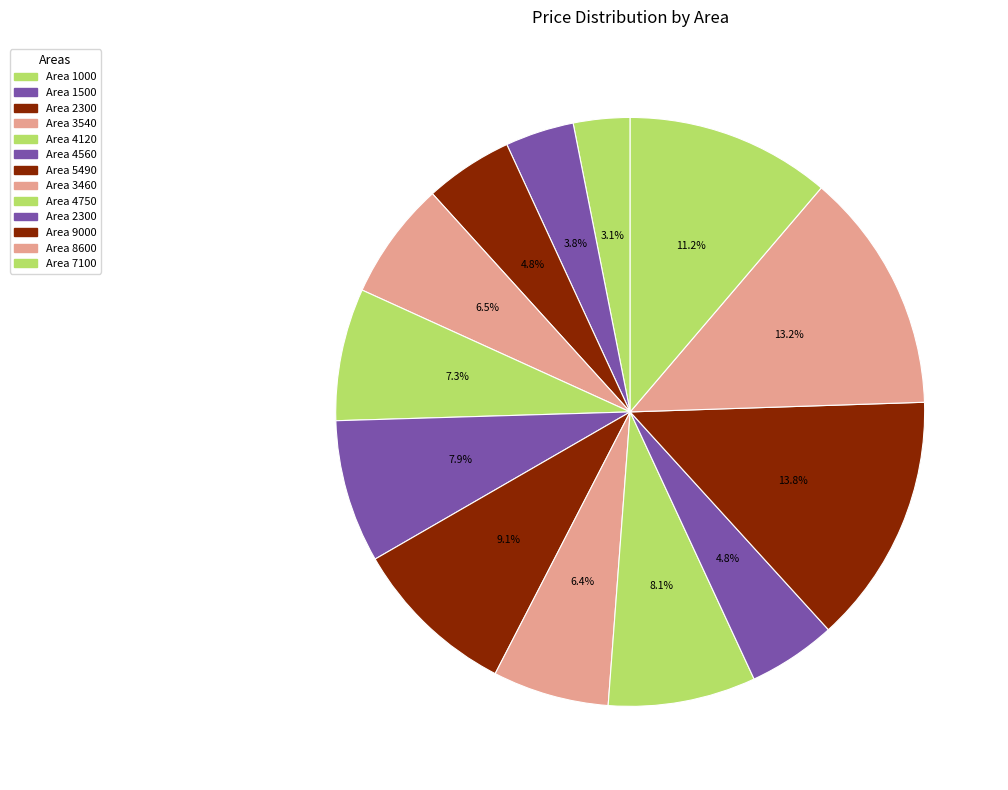

How many slices are in this pie chart?

13